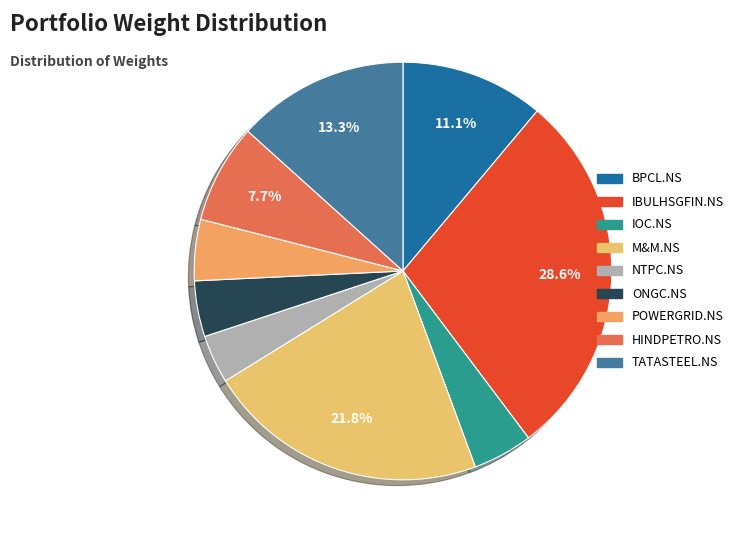

What percentage is NOT represented by HINDPETRO.NS?

92.3%